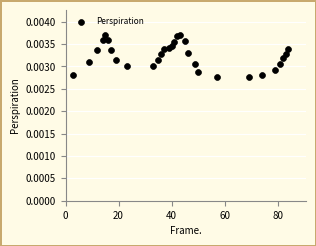

What is the range of X values (max minus min)?

81.0